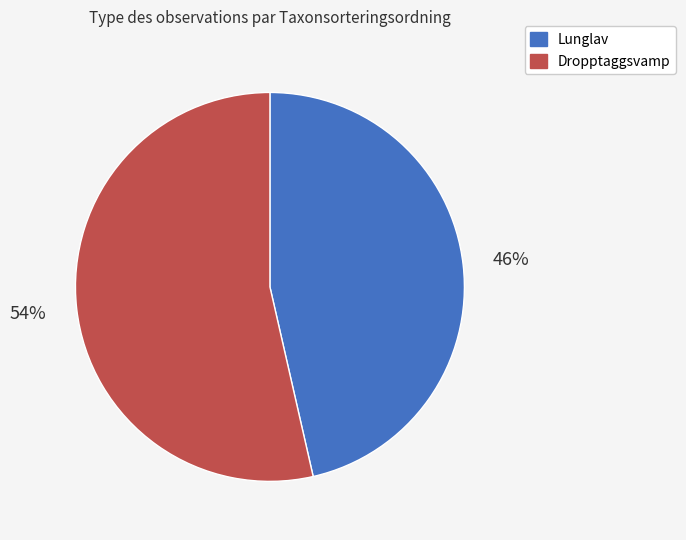

Which slice is the smallest?

Lunglav